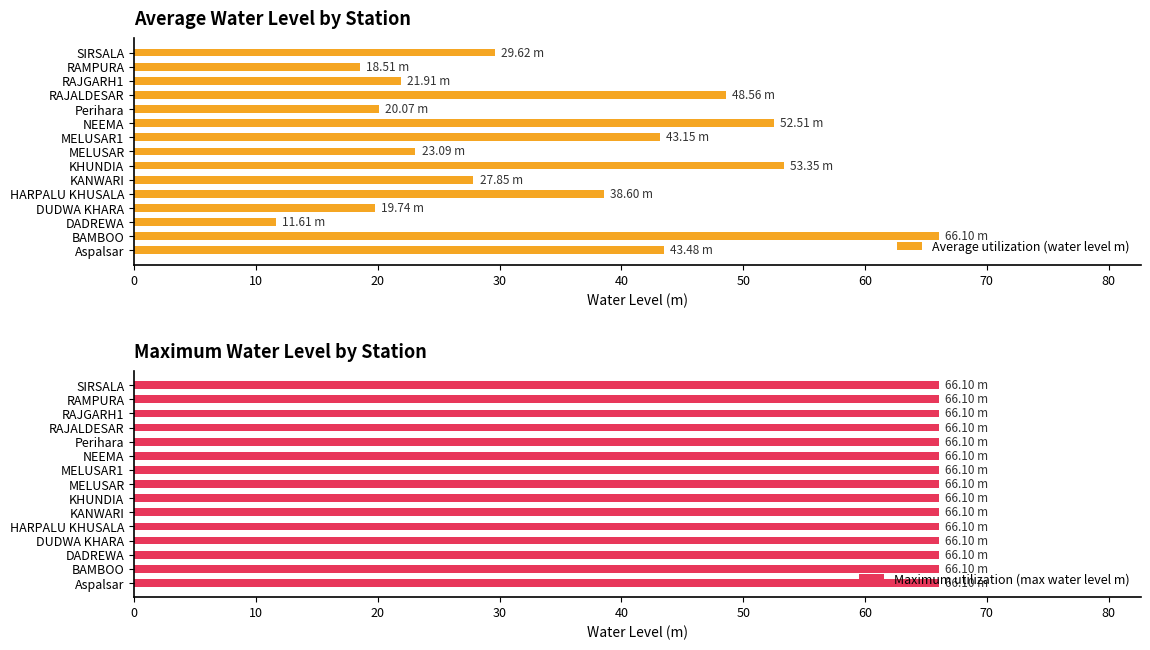

What are all the series names shown in the legend?

Average utilization (water level m), Maximum utilization (max water level m)